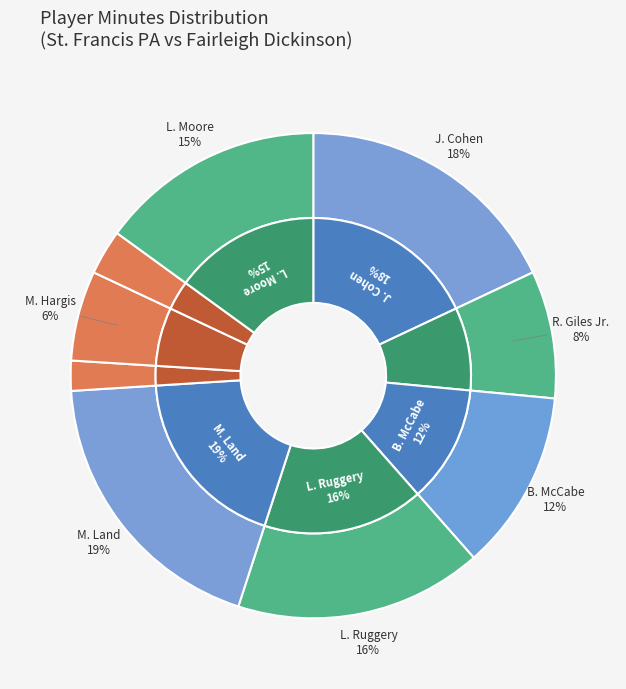

To the nearest percent, what is the difference between the largest and smallest slice percentages?

17%